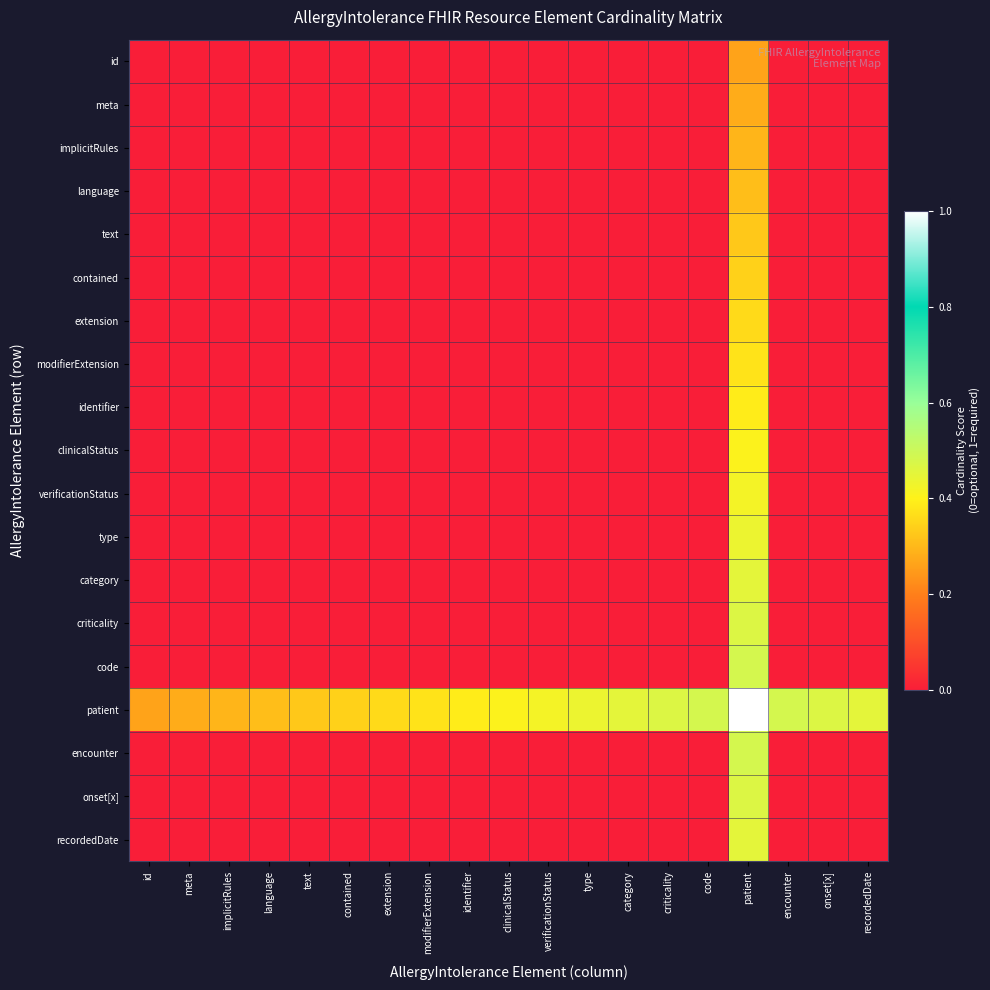

What is the greatest value displayed?

1.0